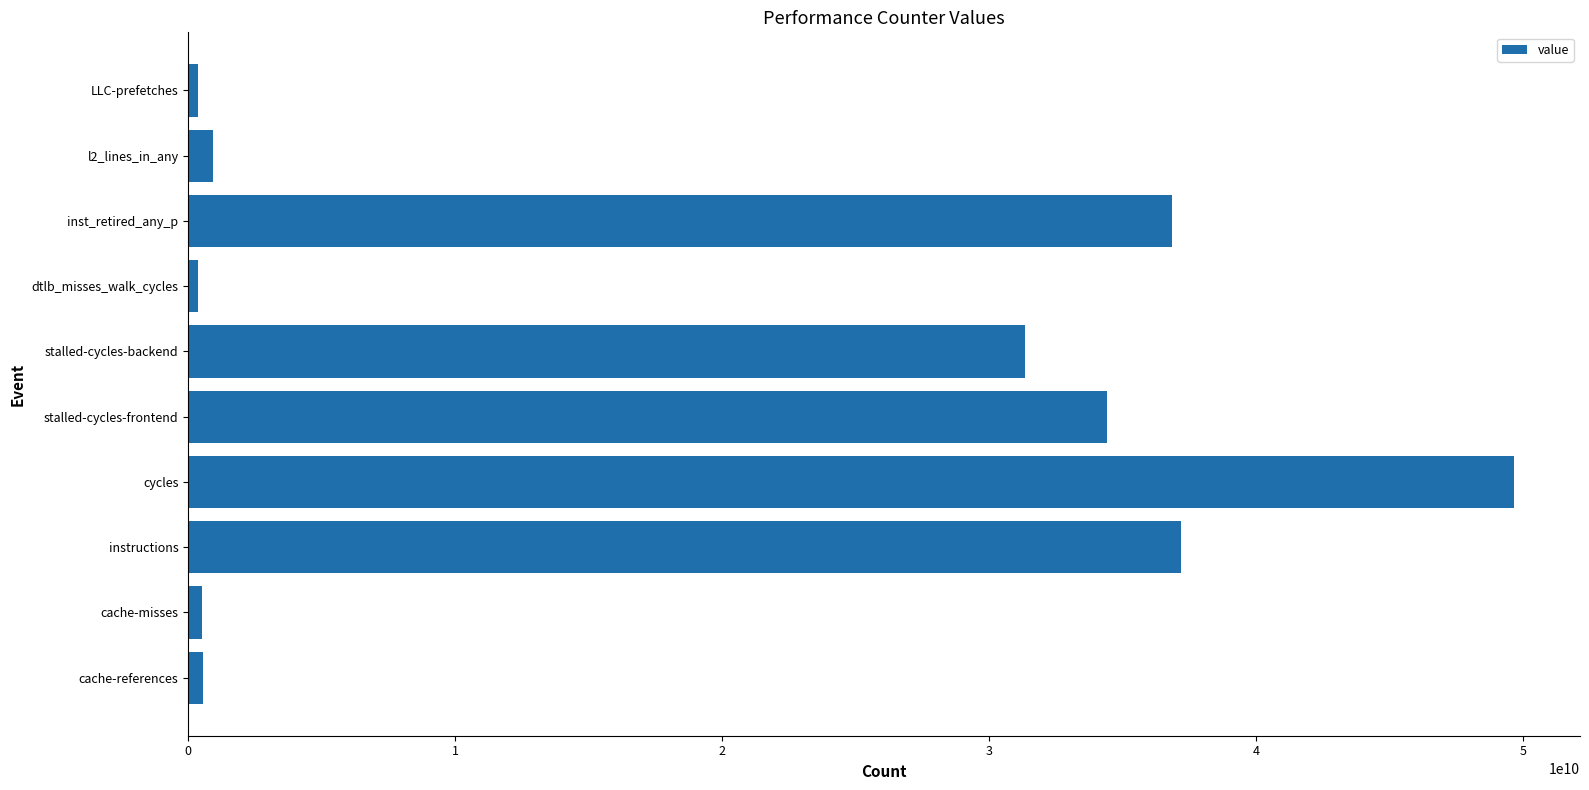

Which category has the highest value across all series?

cycles